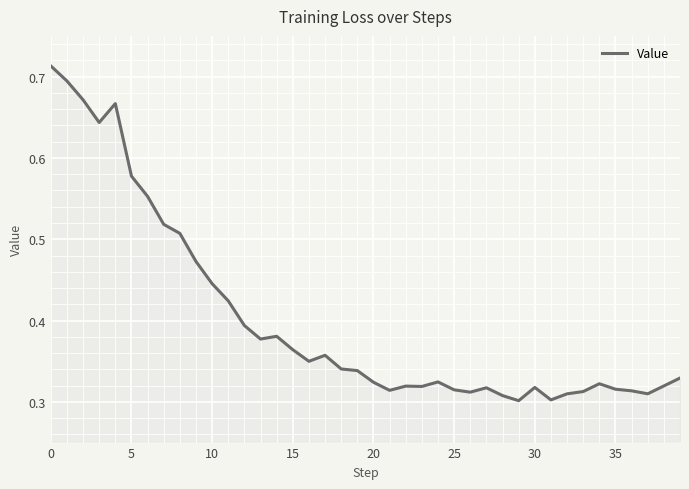

How many values are between 0 and 1?

40